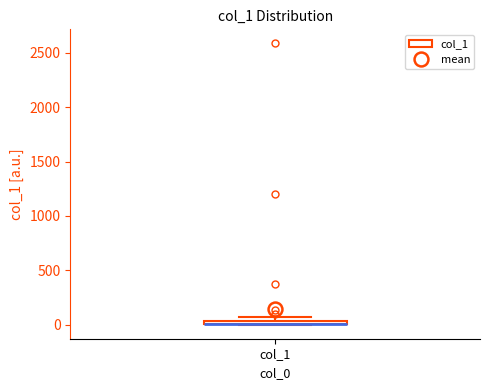

Where is the lower edge of the box for col_1 on the y-axis? The values are not printed on the chart, so give them approximately, as read against the axis.

0